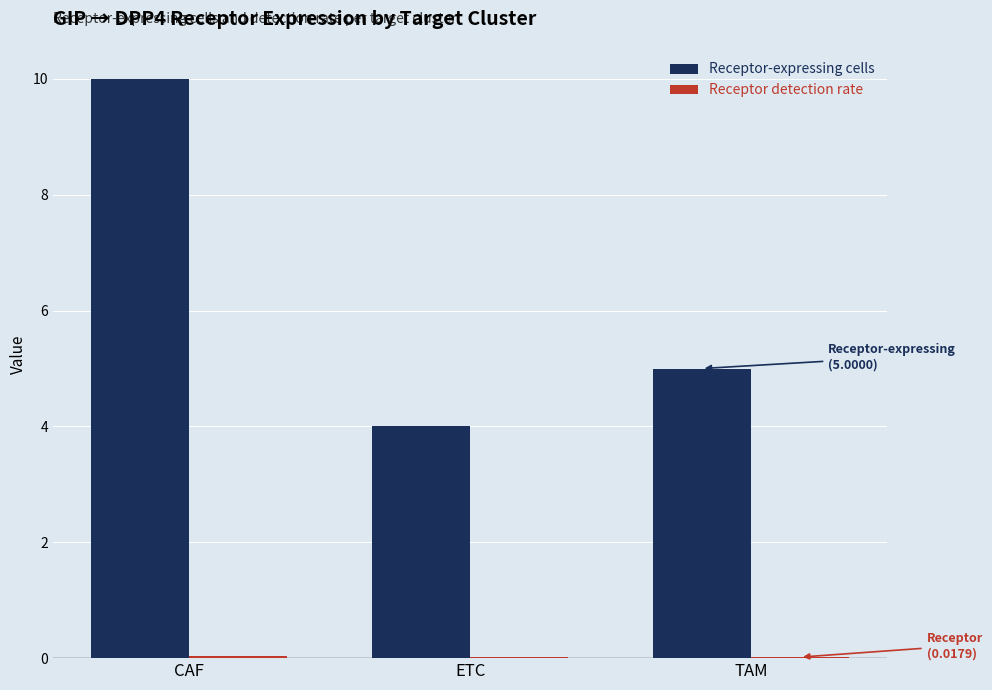

Where is Receptor-expressing cells nearest to the value 7?

TAM